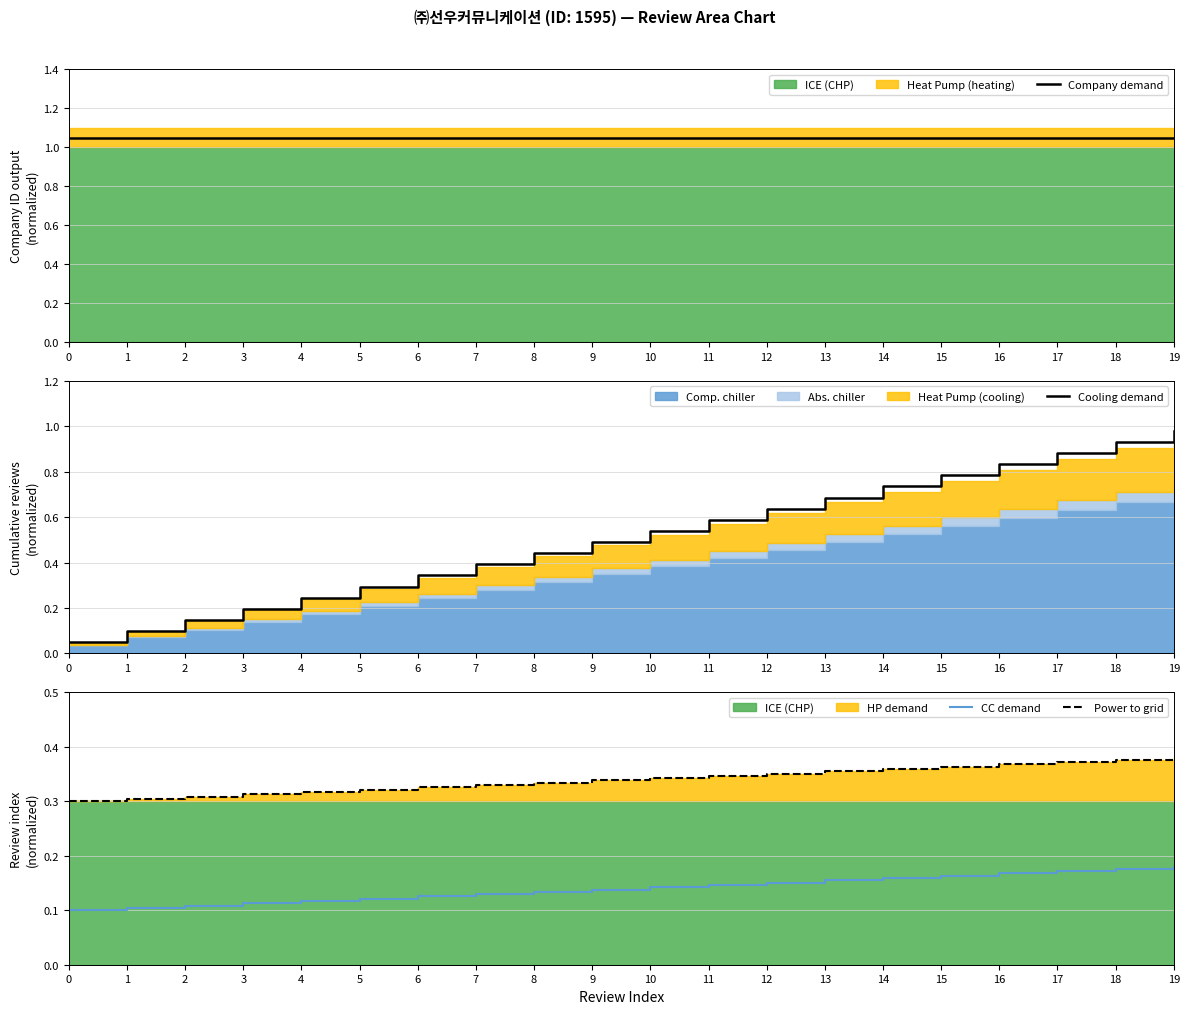

What is the sum of the Cooling demand values at 3 and 9?

0.7